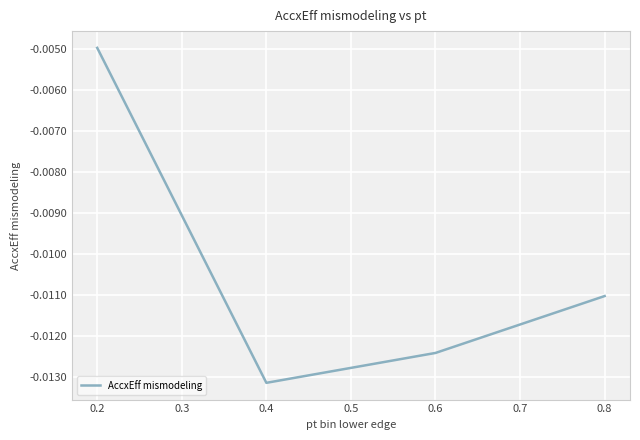

List the labels in order of value, smallest first.

0.4, 0.6, 0.8, 0.2